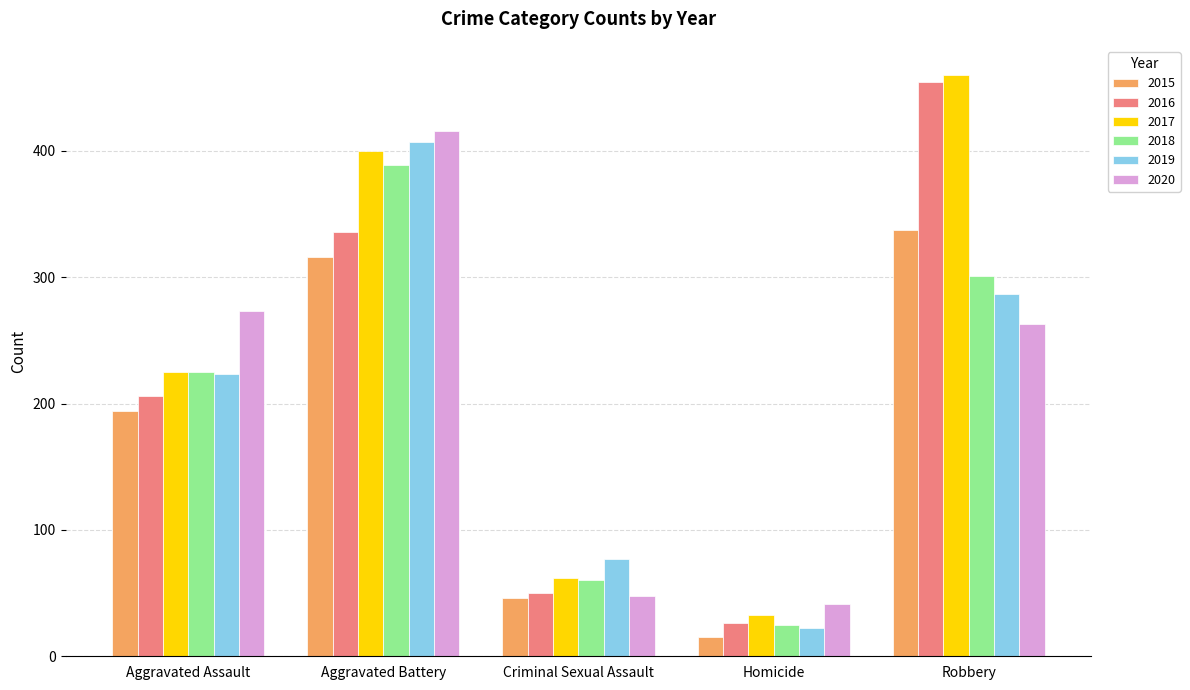

Where is 2017 nearest to the value 246?

Aggravated Assault